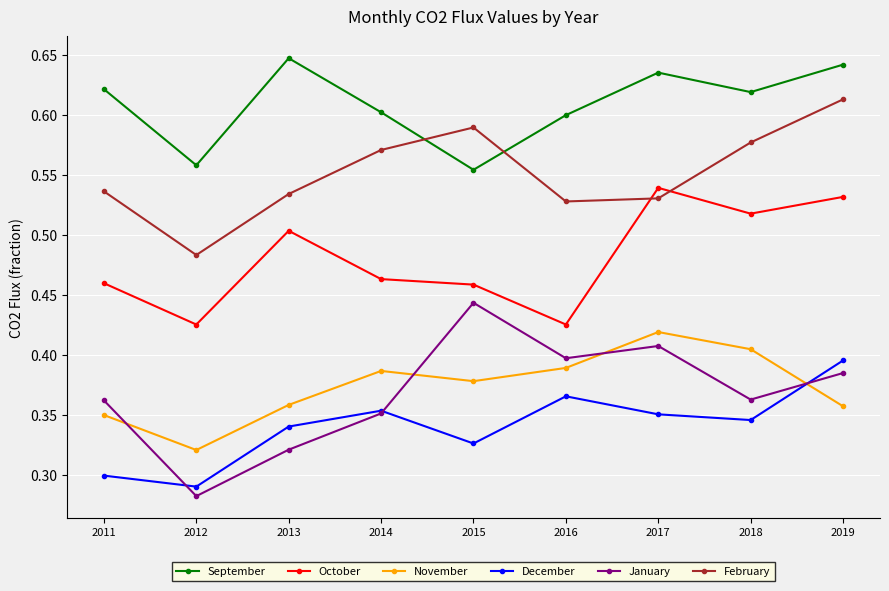

Rank the series by their maximum value, from highest to lowest.

September, February, October, January, November, December